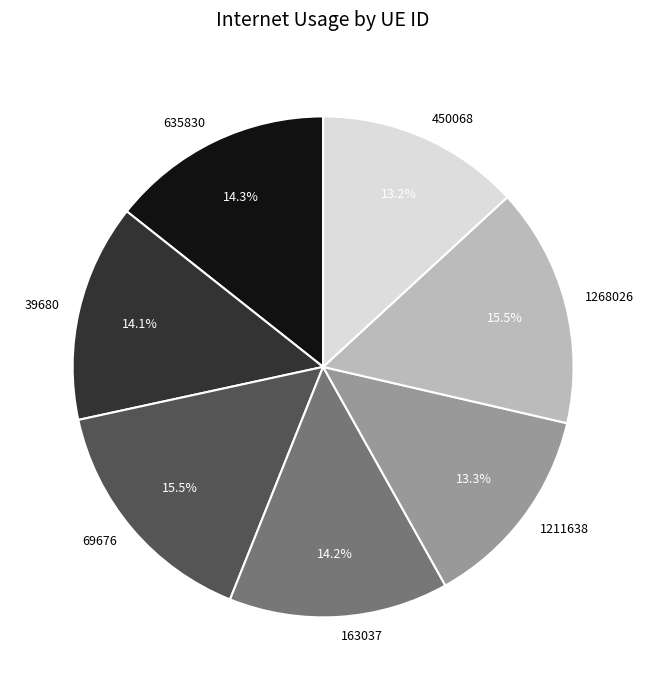

Approximately how many times larger is the value at 635830 compared to 1268026?

0.9